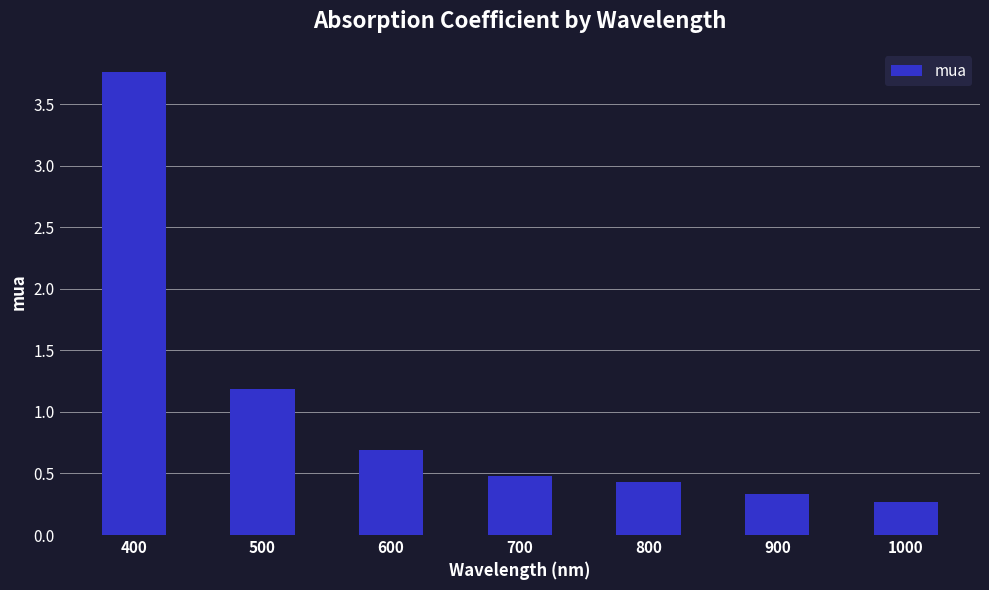

Read the value at 700.

0.5